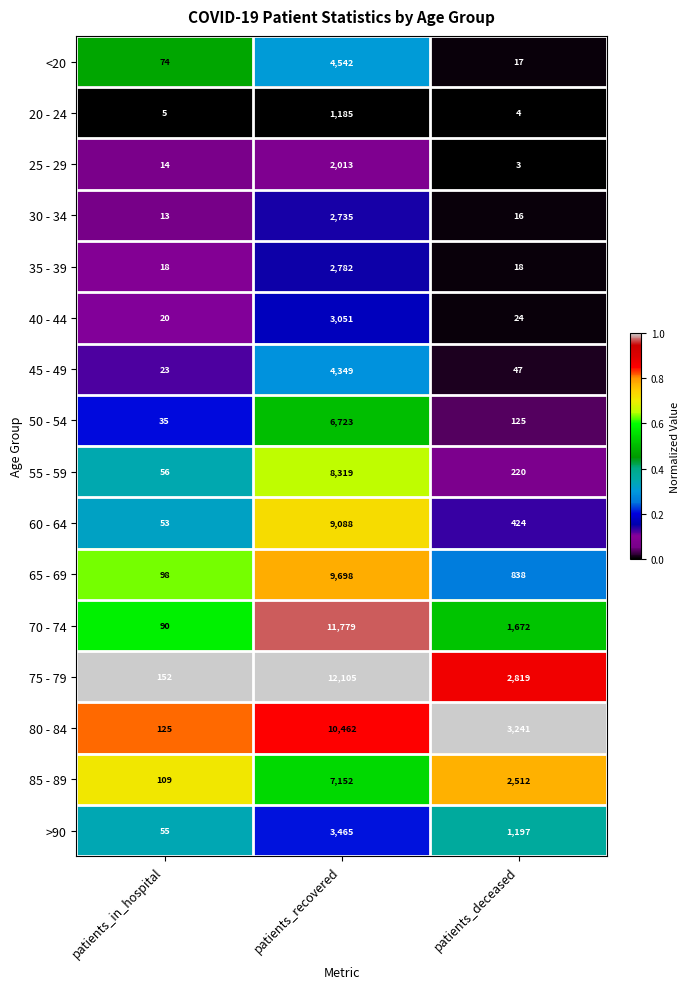

What is the sum of the 60 - 64 values at patients_deceased and patients_recovered?

9512